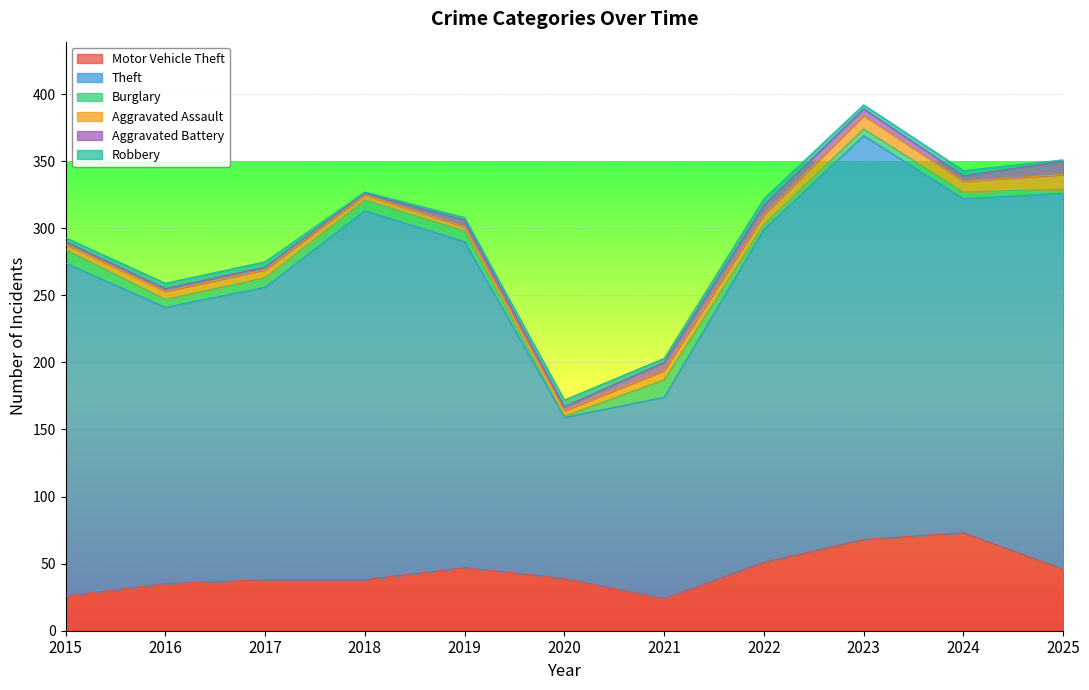

What value does the Motor Vehicle Theft series have at 2019?

47